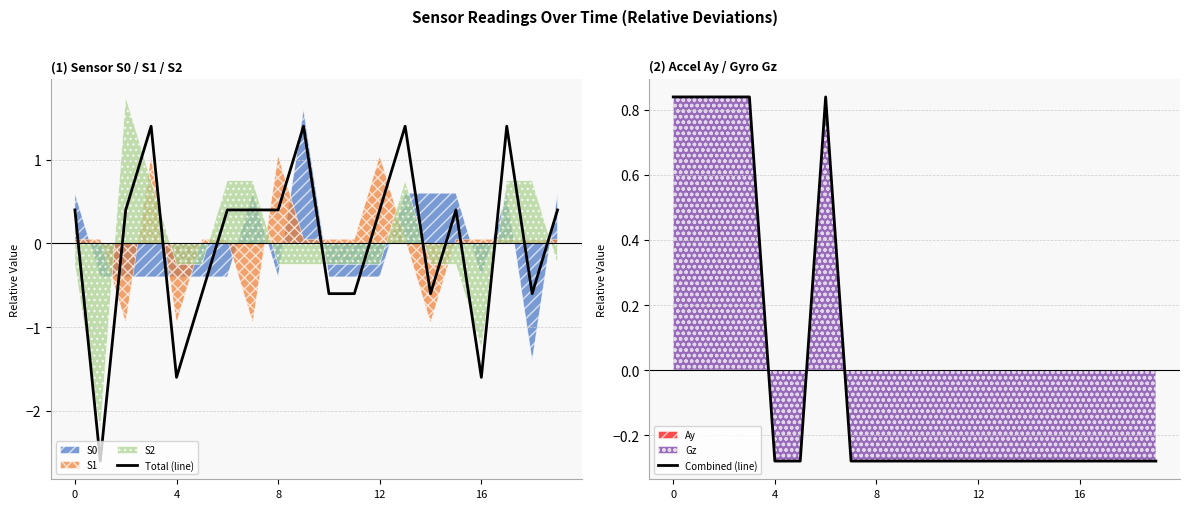

What is the label of the 15th point from the right?

5